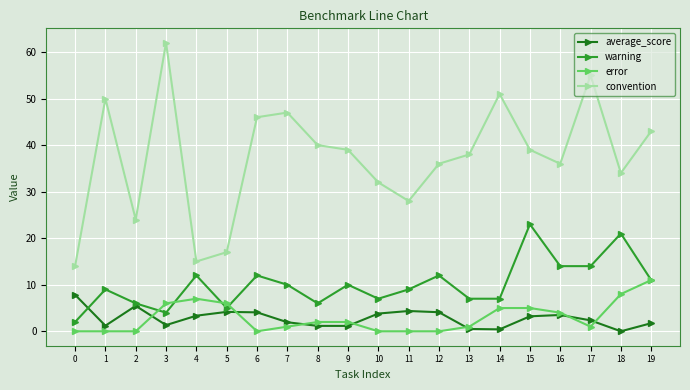

True or false: error and warning intersect in this chart.

True